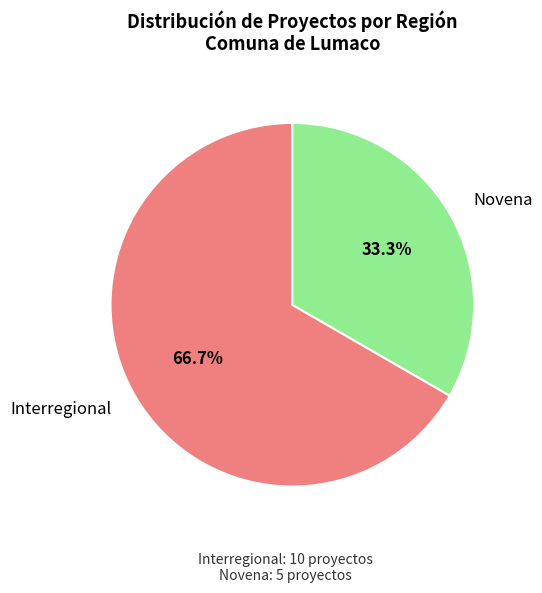

Does any single category account for the majority?

Yes